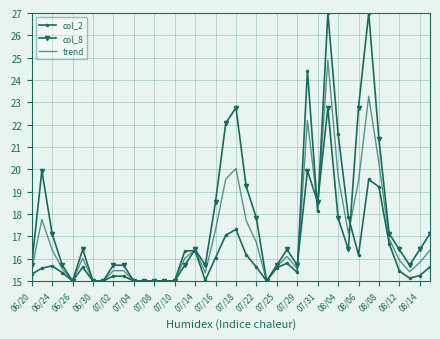

Rank the series by their average value, from highest to lowest.

col_8, trend, col_2